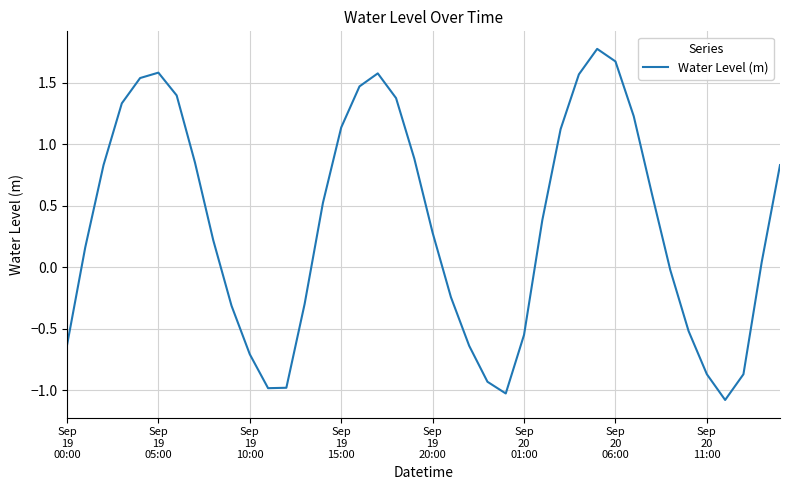

What is the maximum value shown in the chart?

1.8